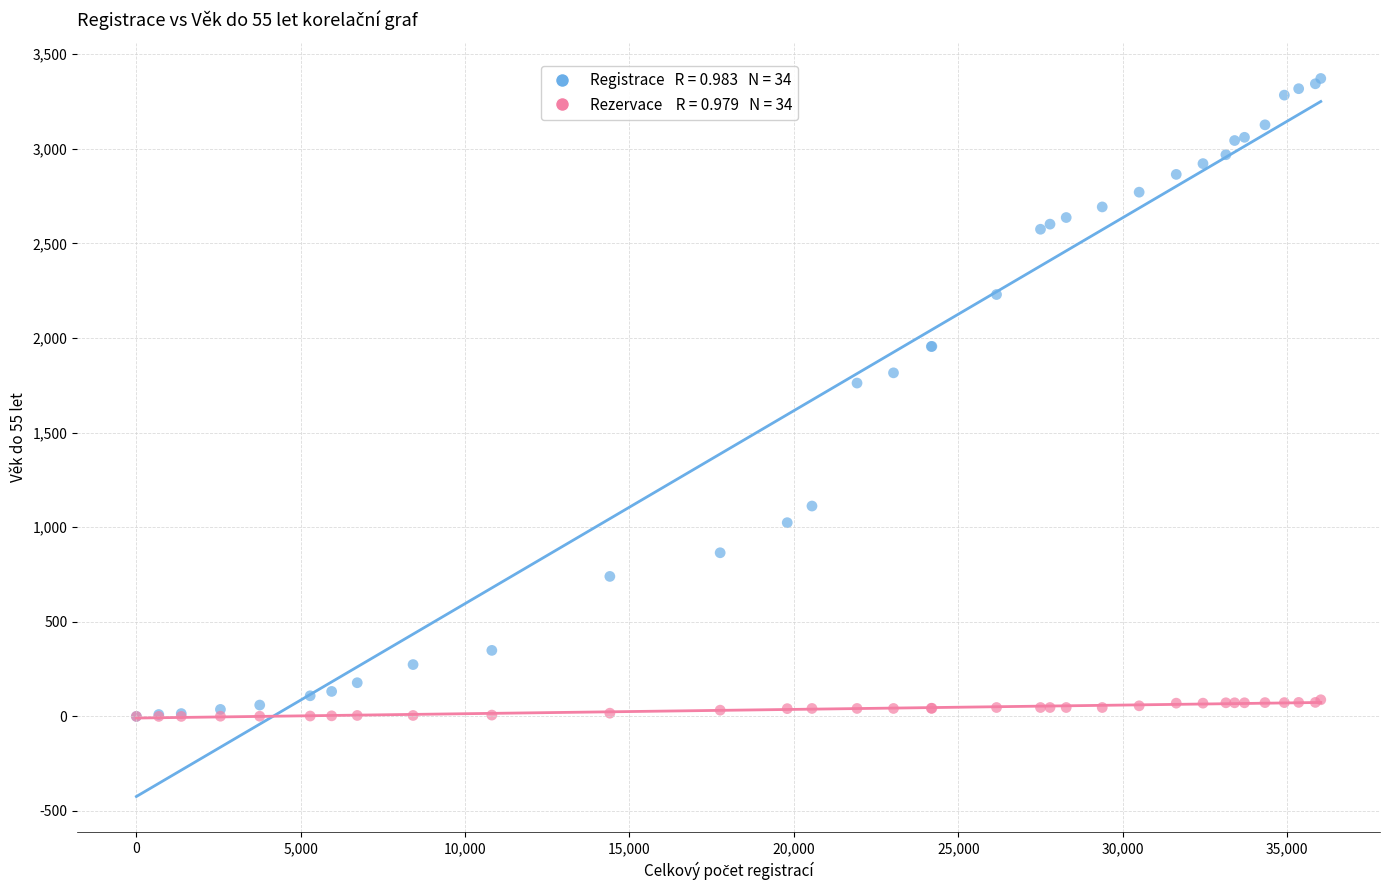

Across all series, what Y value is closest to 1686?

1762